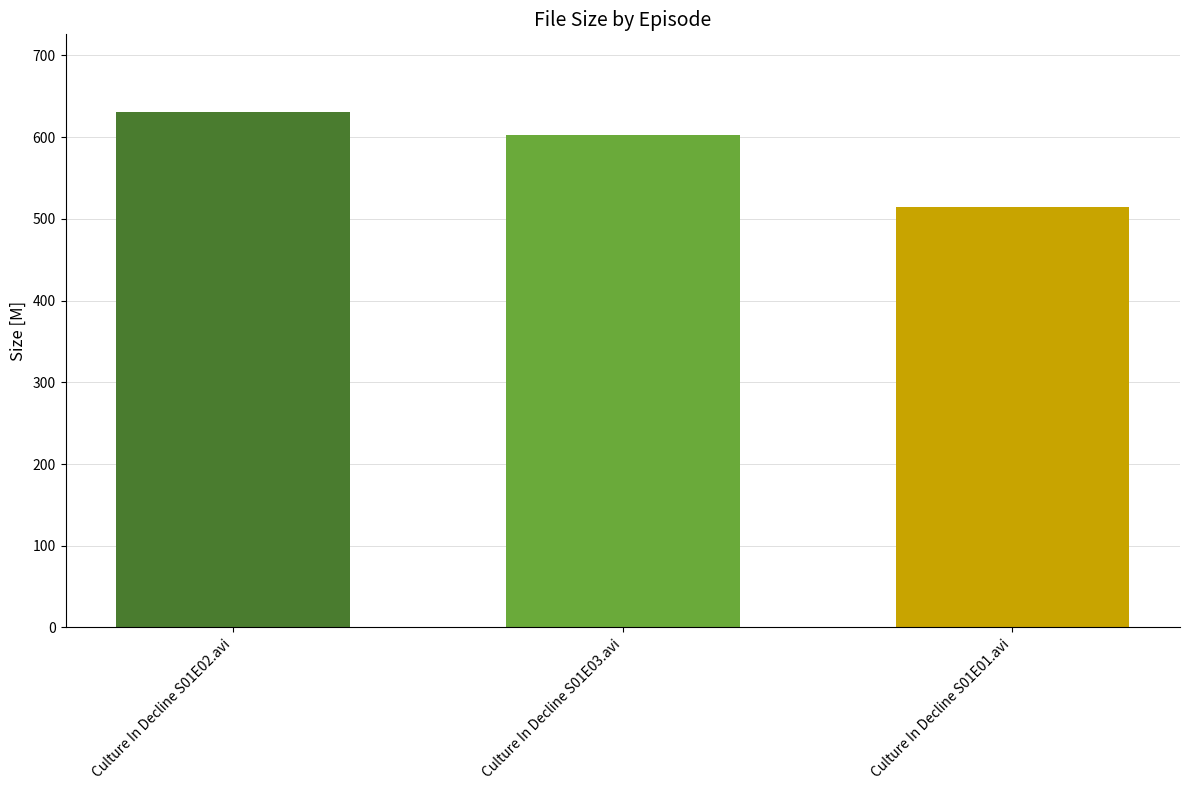

Count the number of data series in this chart.

1